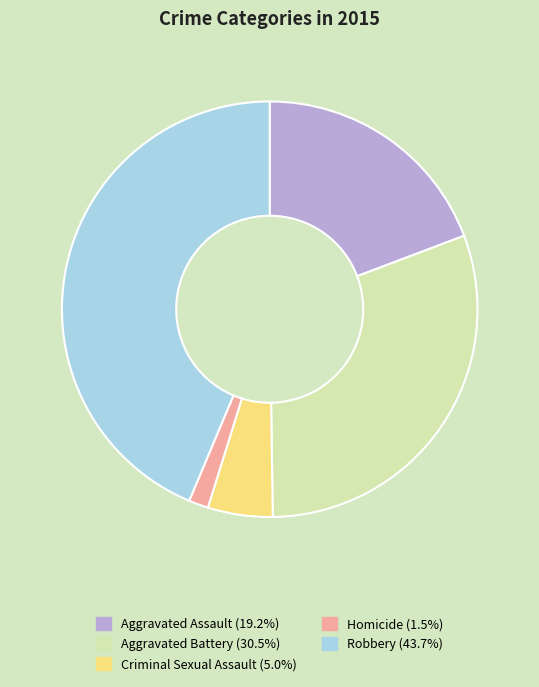

How many segments does this pie chart have?

5